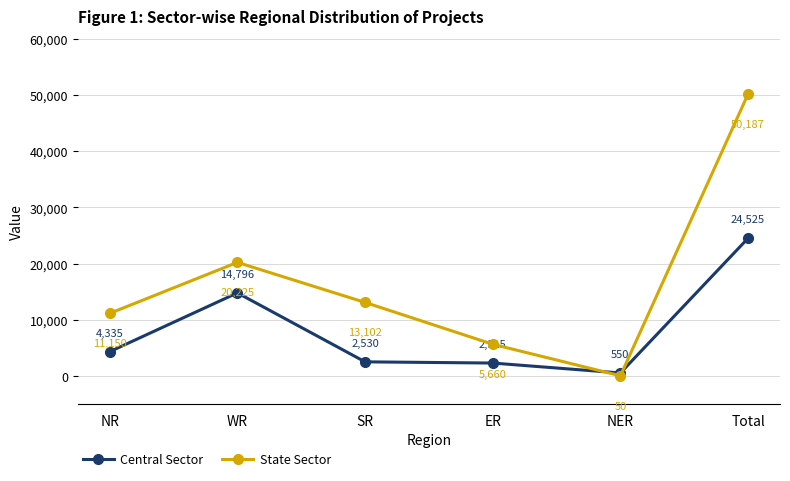

At NER, list the series in order from largest to smallest.

Central Sector, State Sector